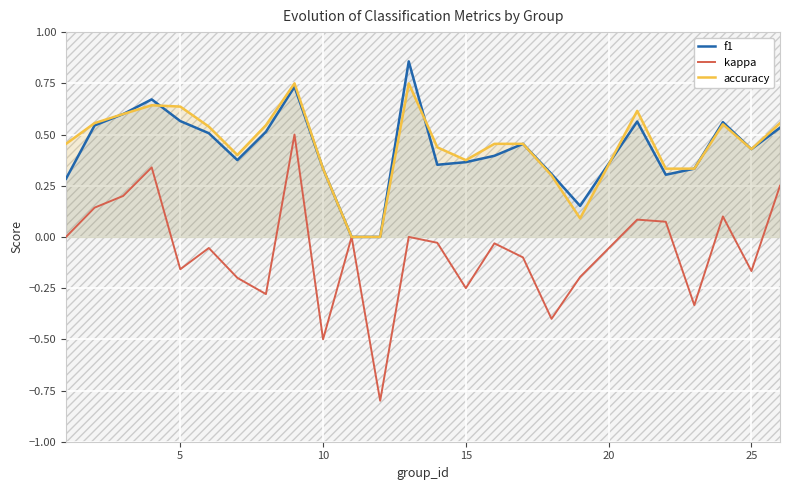

How many values in accuracy are above zero?

23